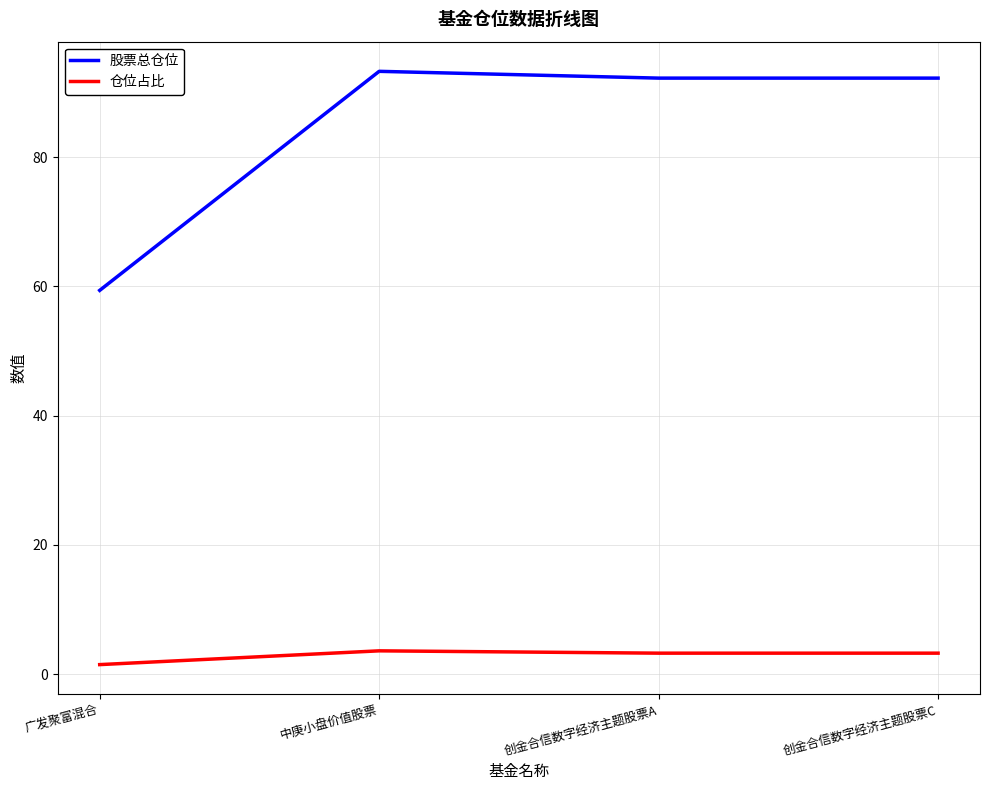

What is the sum of the 股票总仓位 values at 创金合信数字经济主题股票C and 创金合信数字经济主题股票A?

184.4